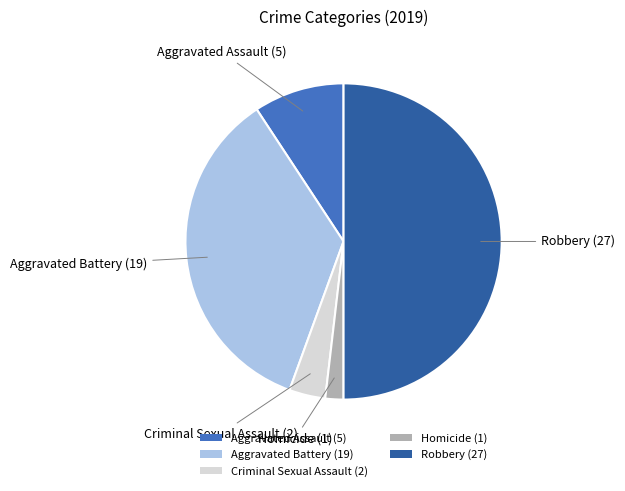

What is the largest slice in the pie chart?

Robbery